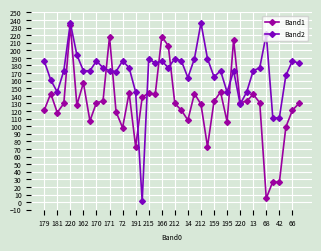

How many interior local peaks does the Band2 series have?

11